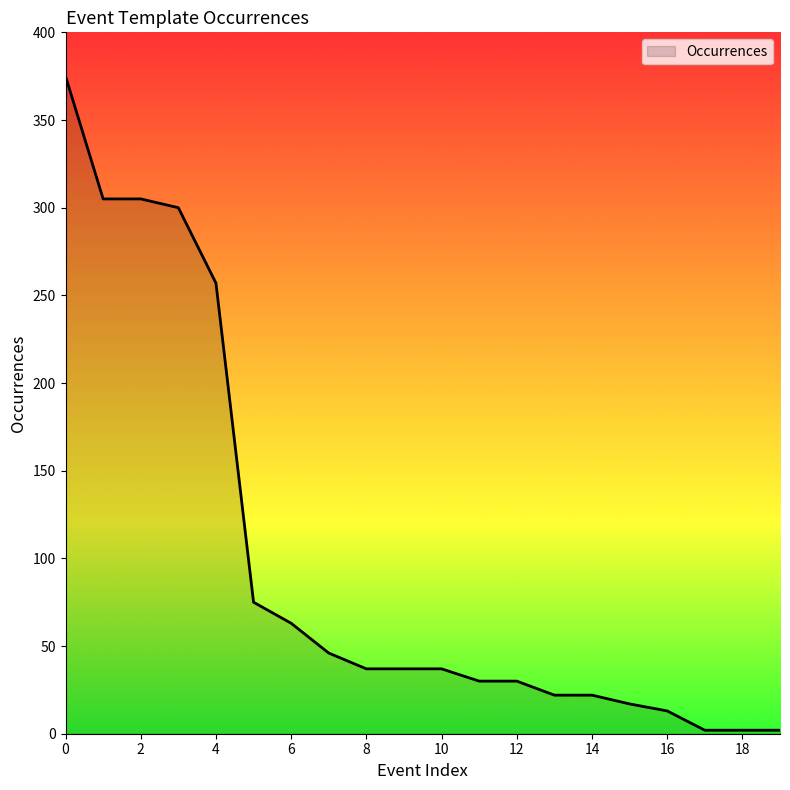

Does the chart have visible grid lines?

No